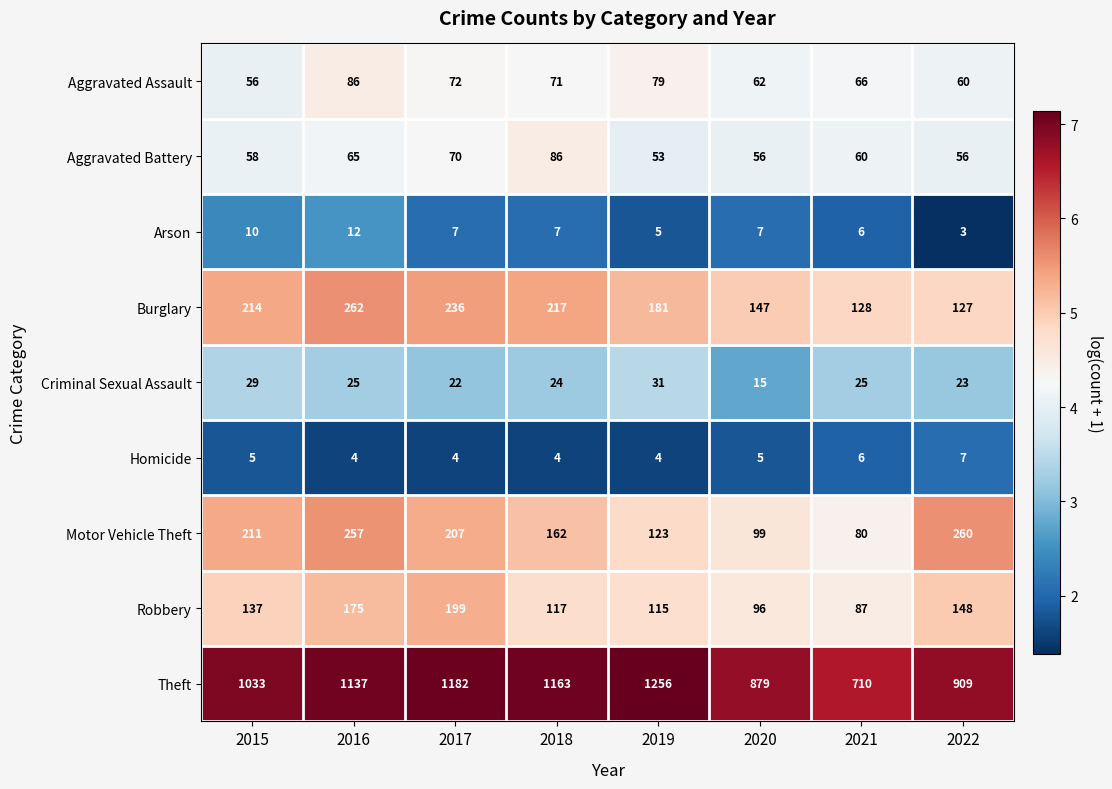

What is the difference between the maximum and minimum values in the Aggravated Assault series?

30